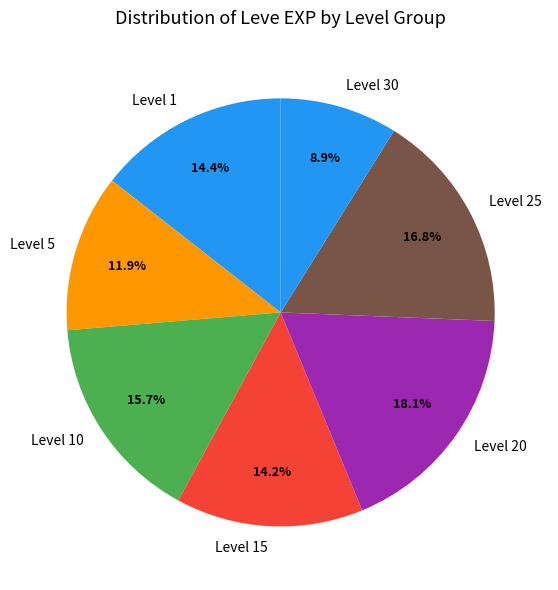

What portion of the pie excludes Level 5?

88.1%